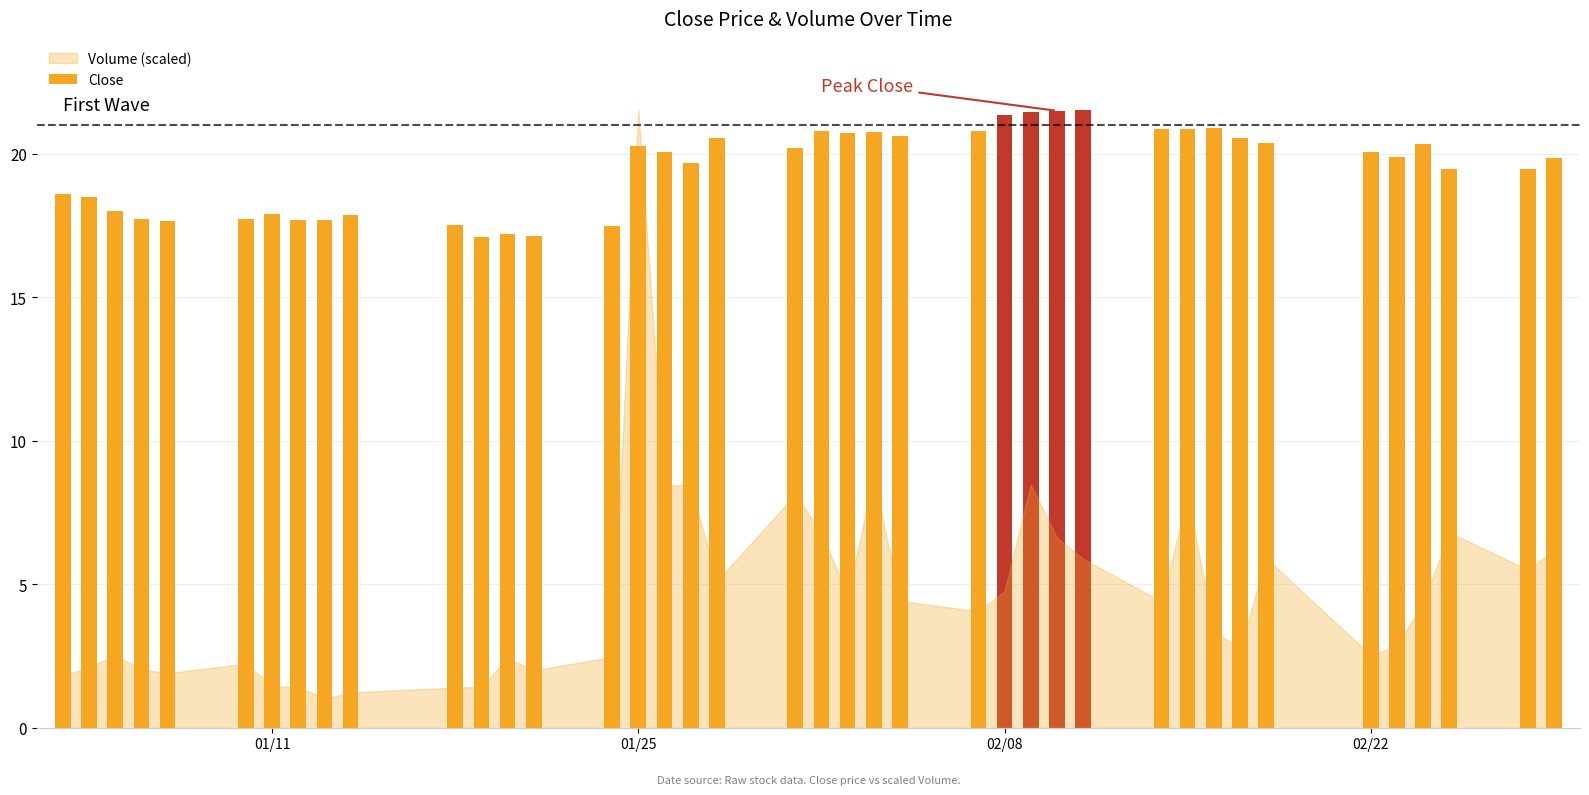

What is the value of the 4th bar from the left?

17.7